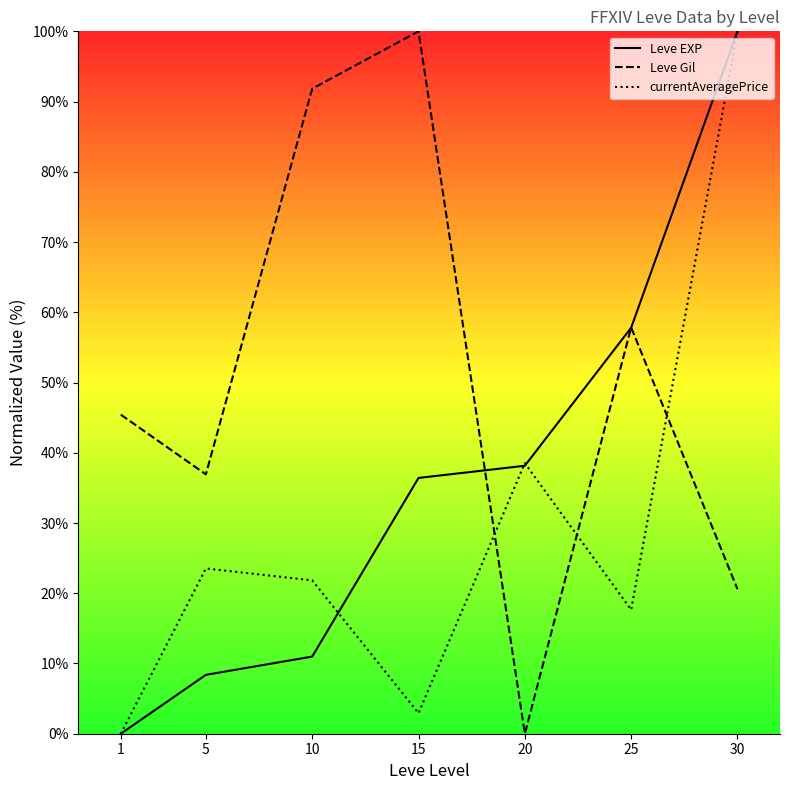

Which category has the highest value across all series?

30